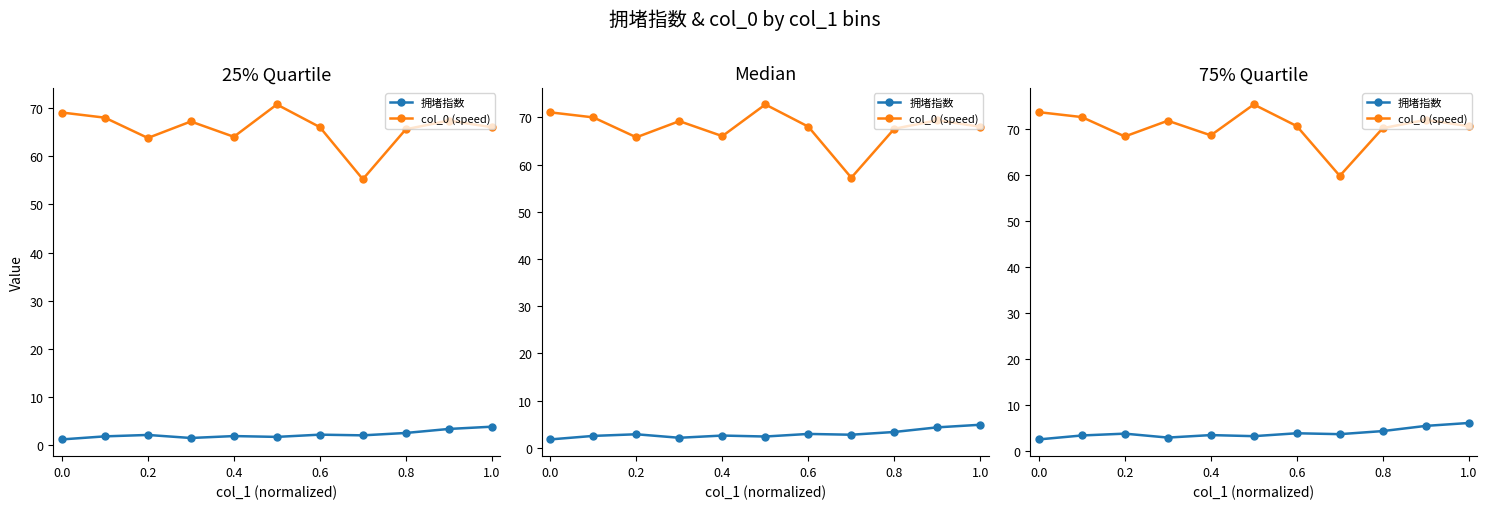

Between −0.2 and 1.2, which series saw the biggest shift?

col_0 (speed)